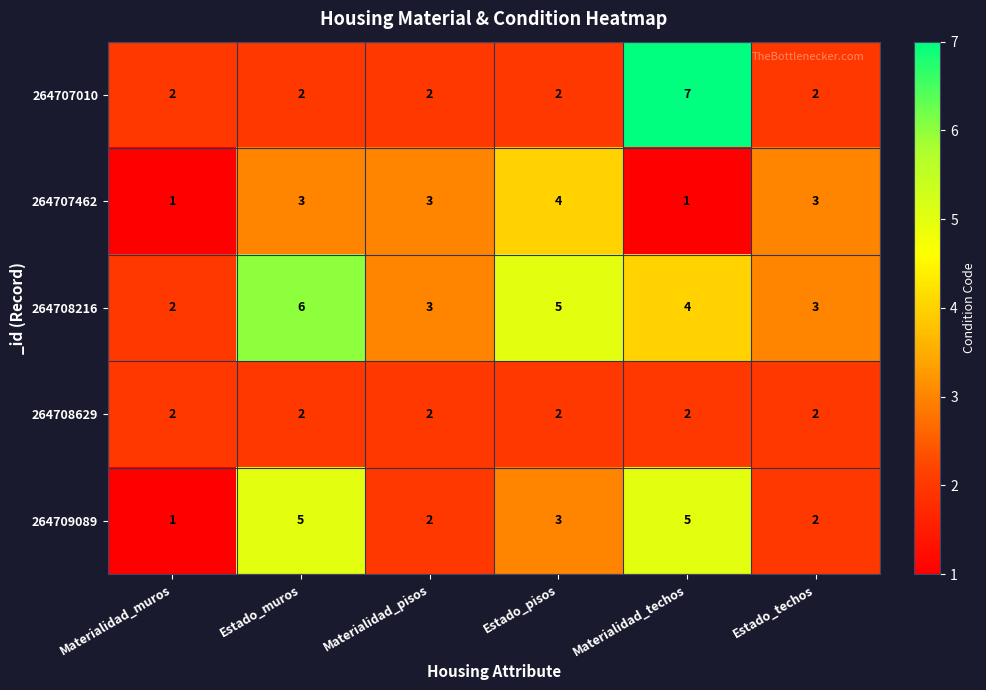

What is the total value across all series at Estado_muros?

18